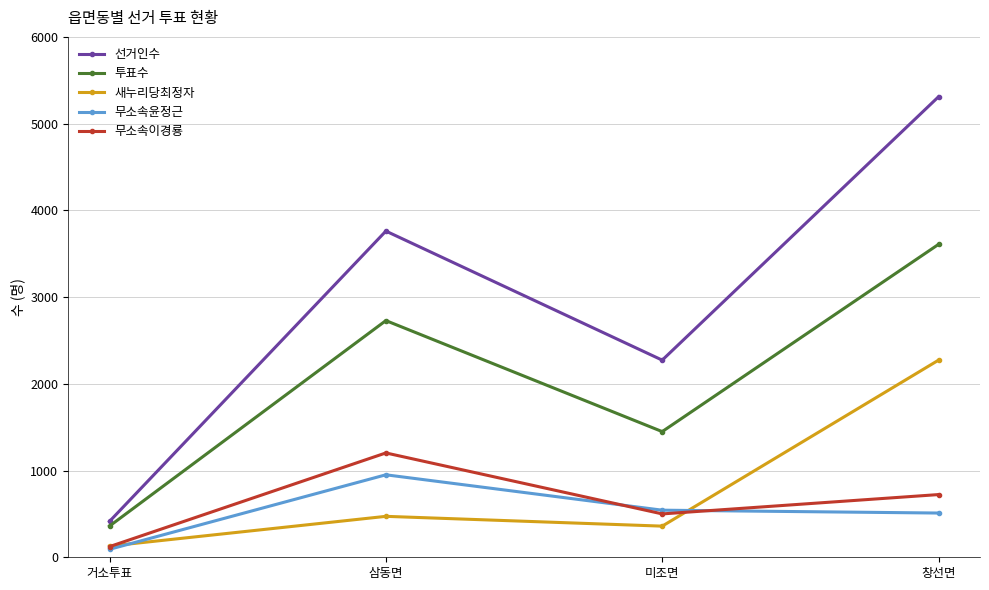

How many series are shown in this chart?

5